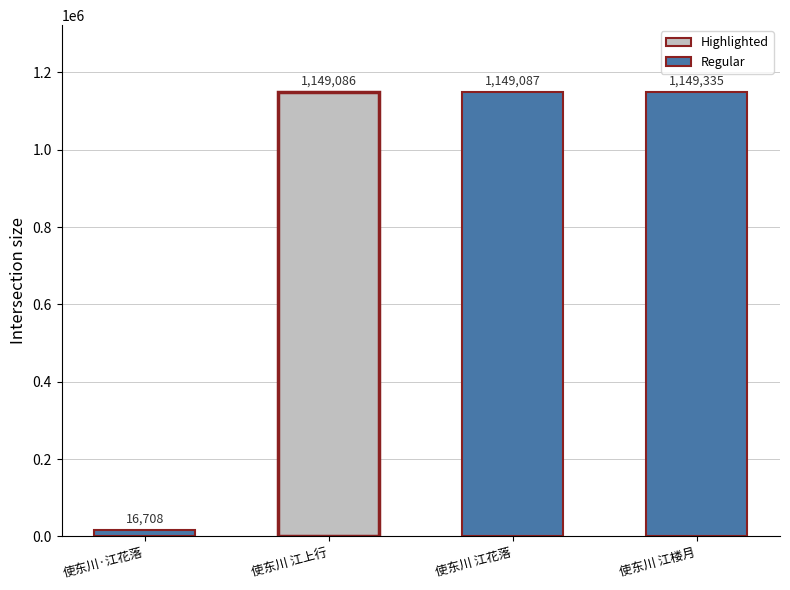

List the labels in order of value, largest first.

使东川 江楼月, 使东川 江花落, 使东川 江上行, 使东川·江花落